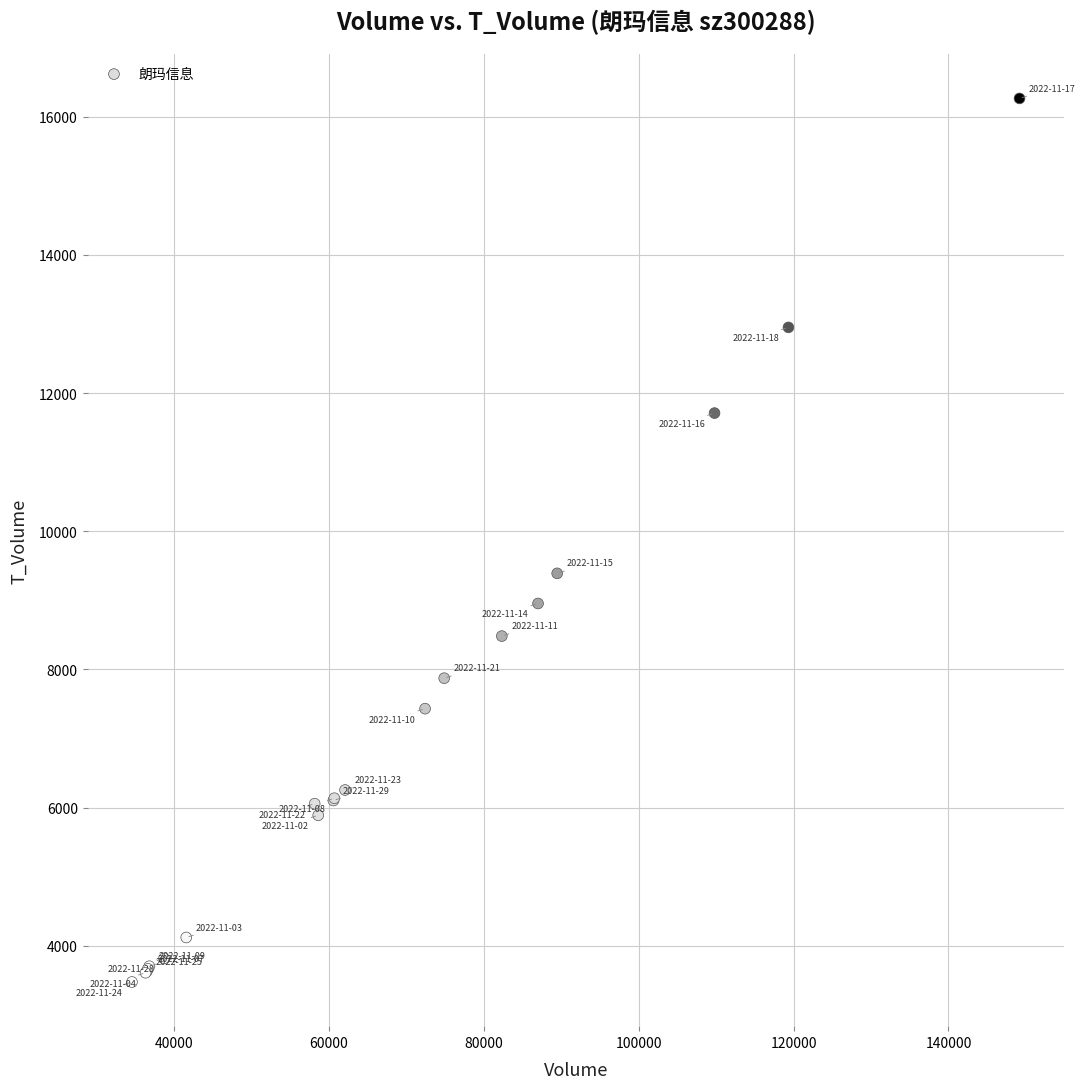

What Y value in the scatter plot is closest to 9870?

9391